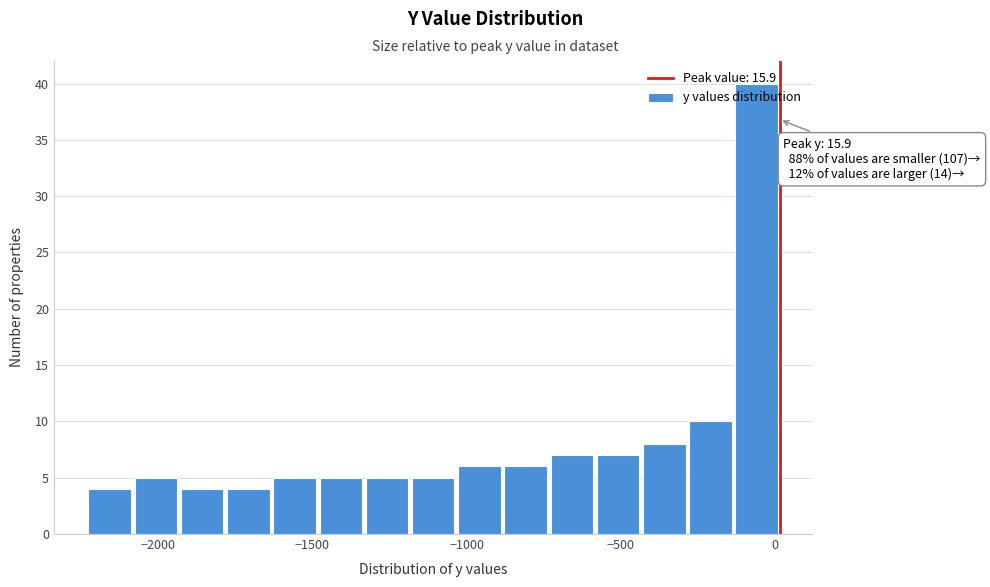

Around what value on the x-axis is the tallest bar? Give the approximate position of its centre, as read against the axis.

-50